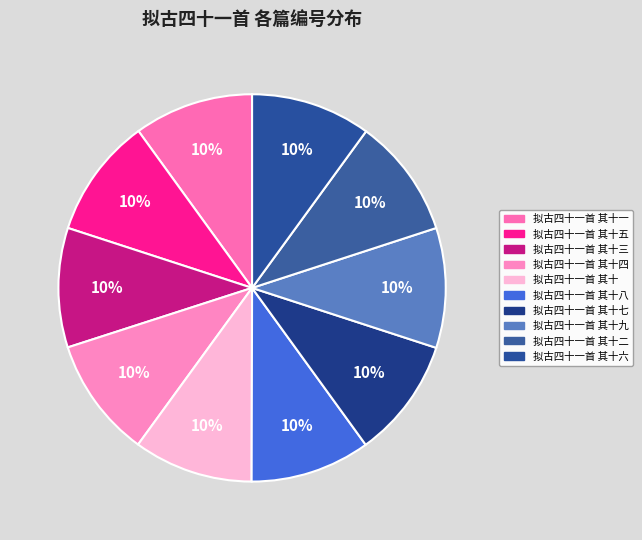

Does any single category account for the majority?

No